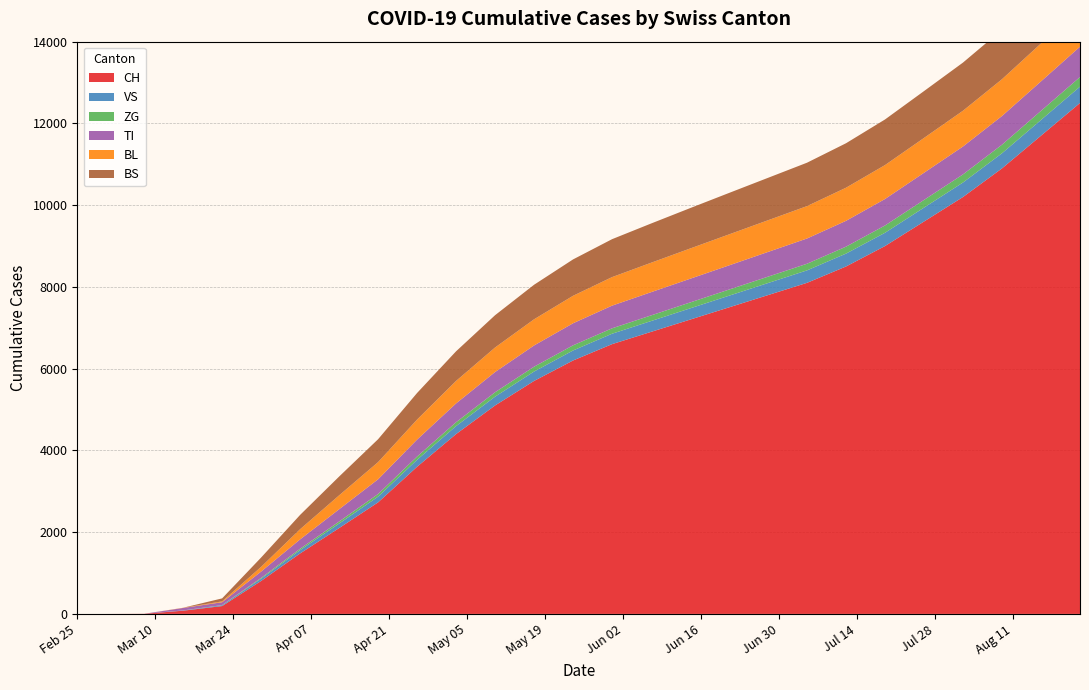

Reading right to left, transcribe all the data shown in this chart.

CH: 12500	11700	10900	10200	9600	9000	8500	8100	7800	7500	7200	6900	6600	6200	5700	5100	4400	3600	2729	2100	1479	806	192	79	3	0	0
VS: 400	385	370	355	340	325	315	305	295	285	275	265	255	245	230	215	195	170	140	110	80	54	19	6	0	0	0
ZG: 235	222	210	198	188	178	170	162	156	150	144	138	132	126	118	108	95	80	65	50	35	21	5	0	0	0	0
TI: 743	722	702	683	665	648	632	618	605	592	580	568	555	540	520	495	460	415	360	300	229	155	70	61	0	0	0
BL: 955	927	900	875	852	830	810	792	775	758	740	720	698	672	640	600	550	490	420	340	249	115	21	5	0	0	0
BS: 1286	1248	1212	1178	1146	1116	1088	1062	1038	1014	988	960	928	890	845	790	725	650	560	460	350	228	73	0	0	0	0